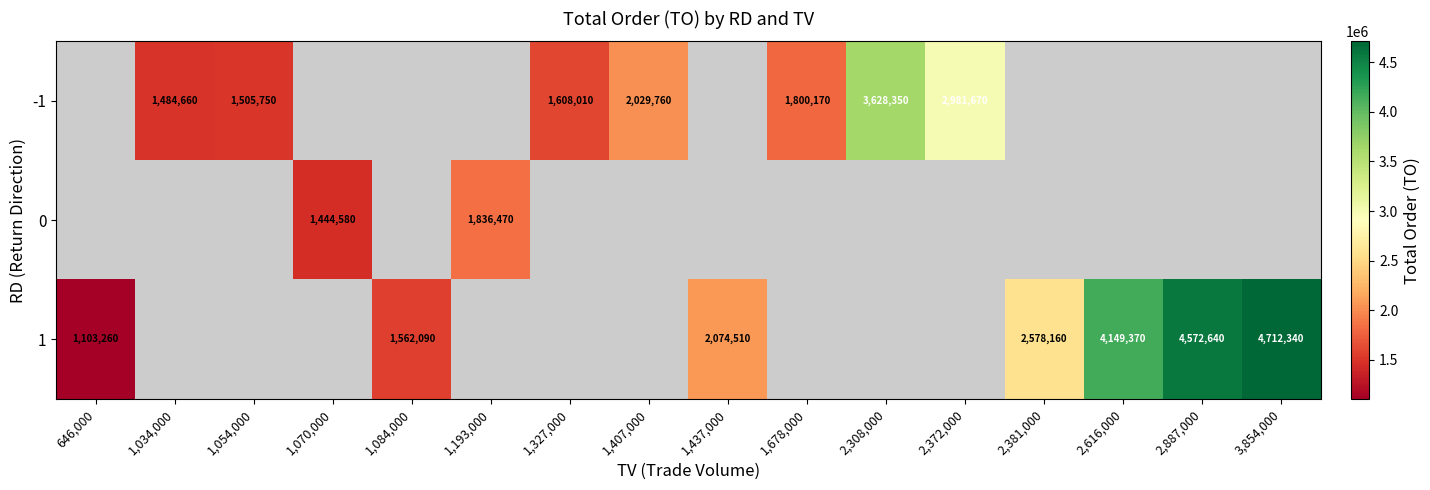

The value of -1 at 1,407,000 is 770763. True or false?

False